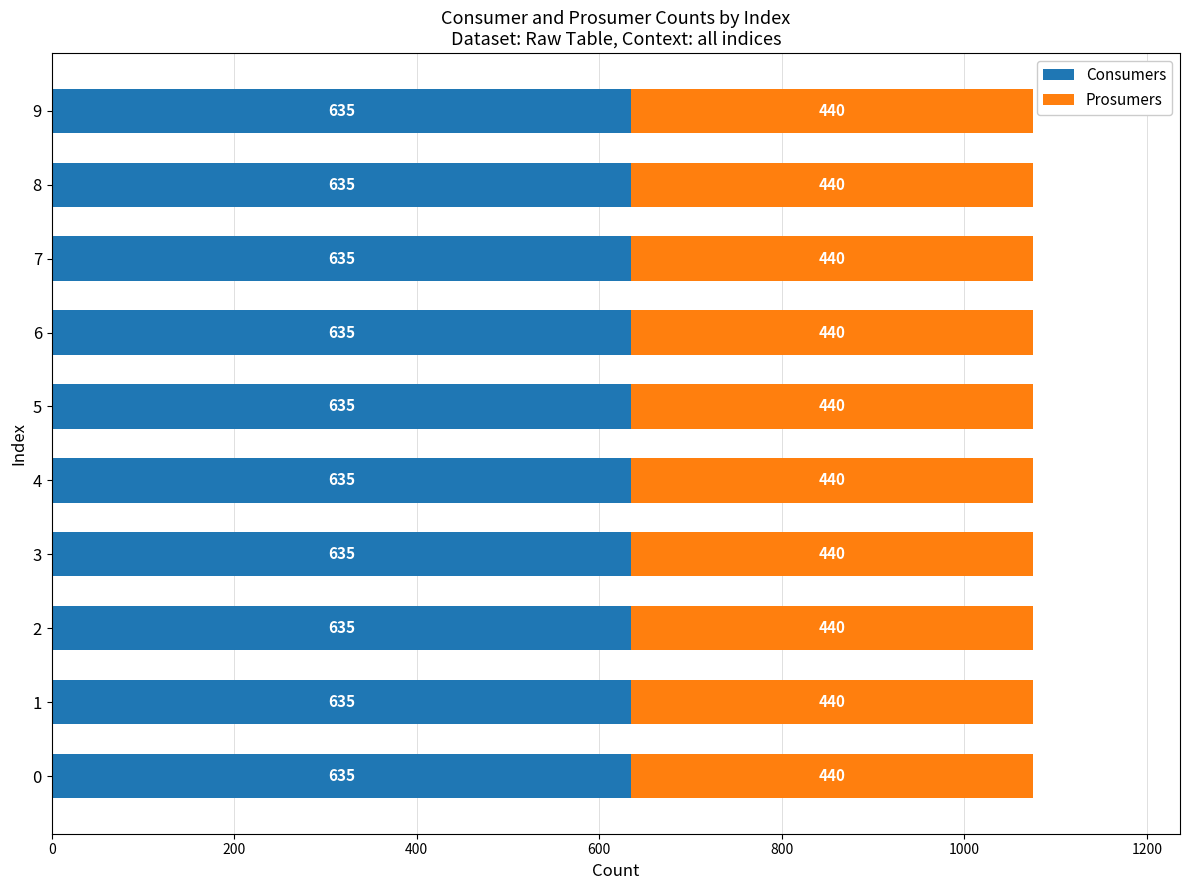

What value does the Consumers series have at 7?

635